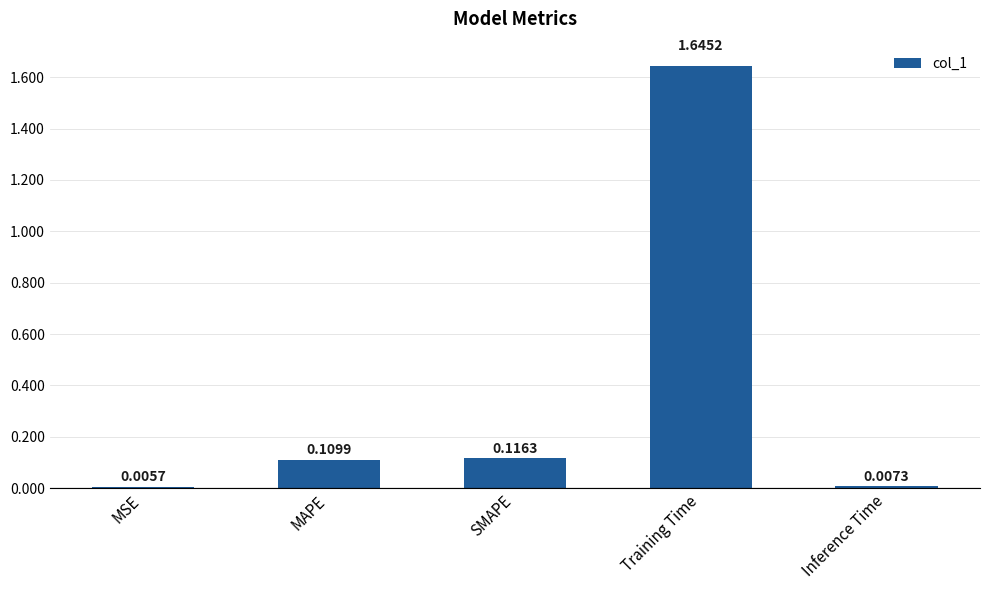

What is the change in value from Training Time to Inference Time?

-1.6